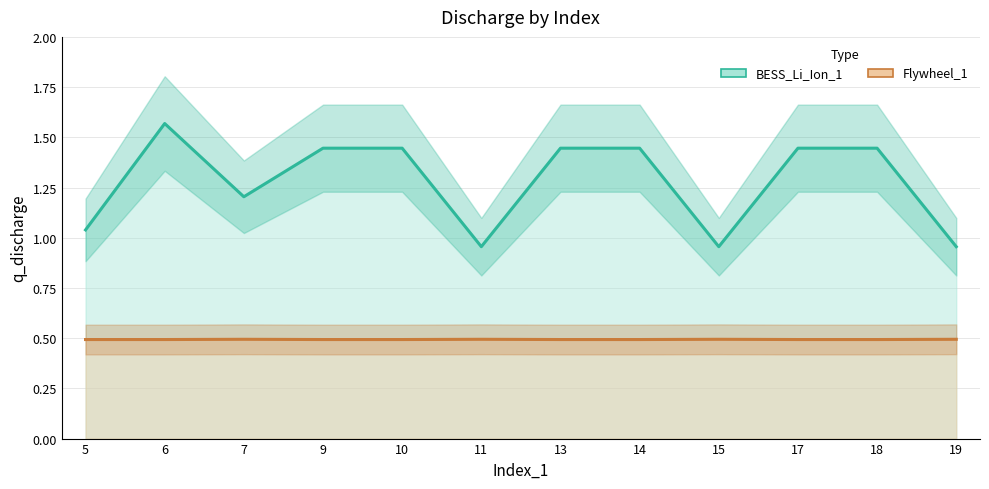

True or false: Flywheel_1 and BESS_Li_Ion_1 cross at least once.

False